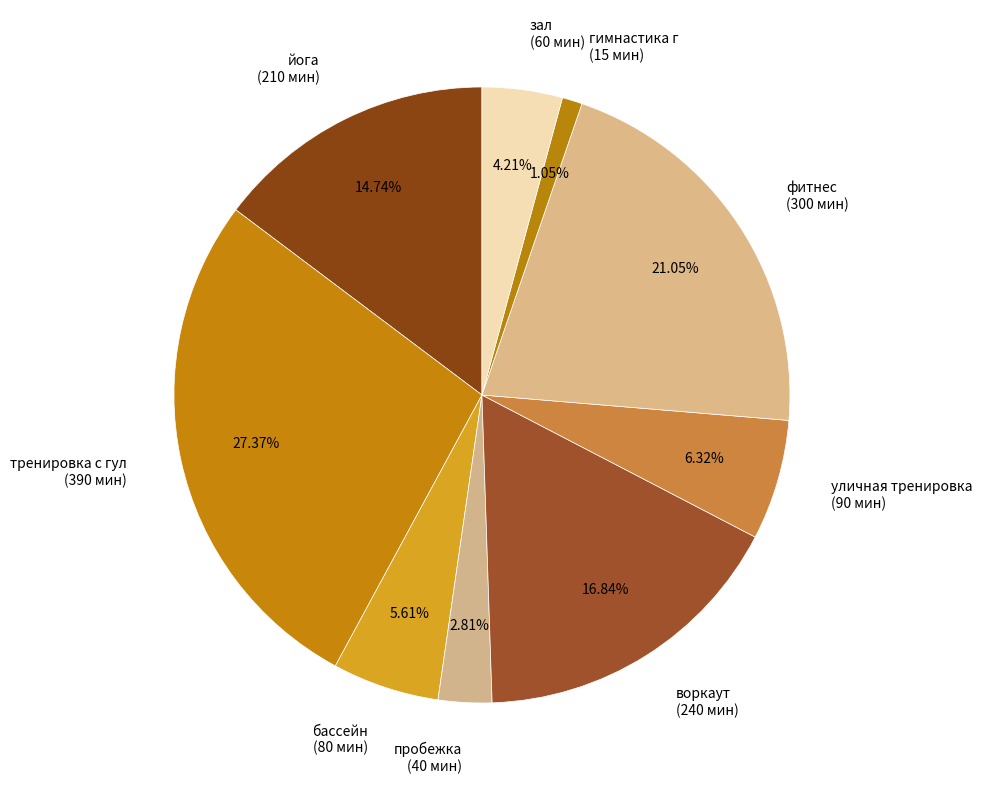

To the nearest percent, what percentage of the pie is гимнастика г?

1%